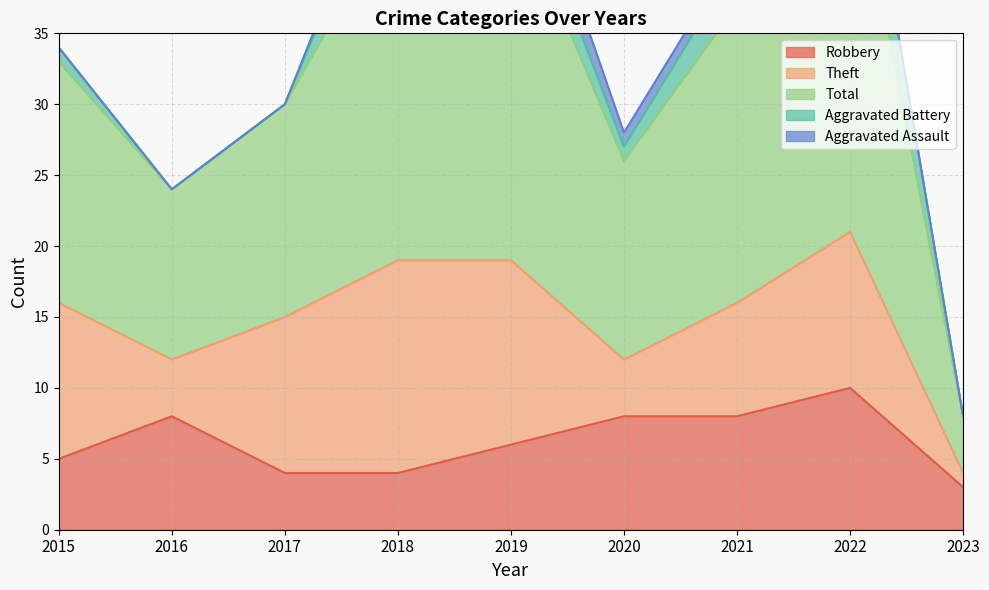

What is the sum of all Total values?

162